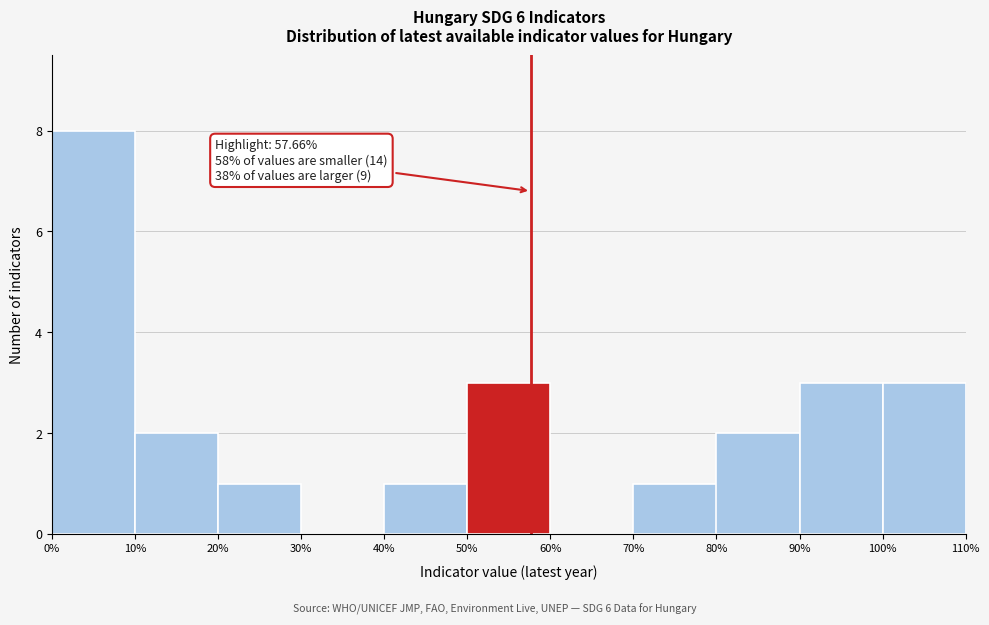

Which range on the x-axis has the tallest bar?

0% to 10%